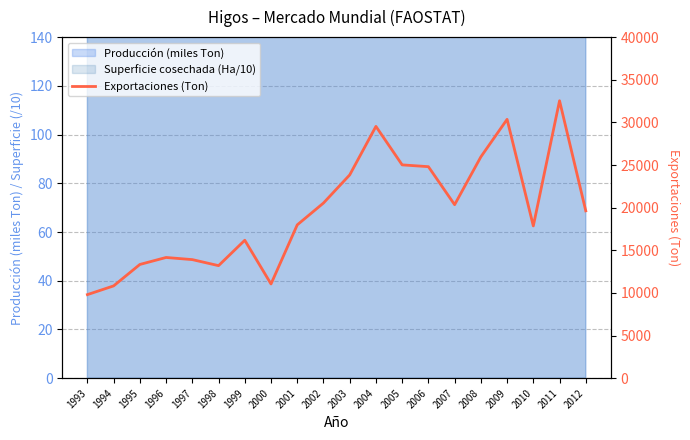

True or false: the data has more than 0 interior local peaks.

True